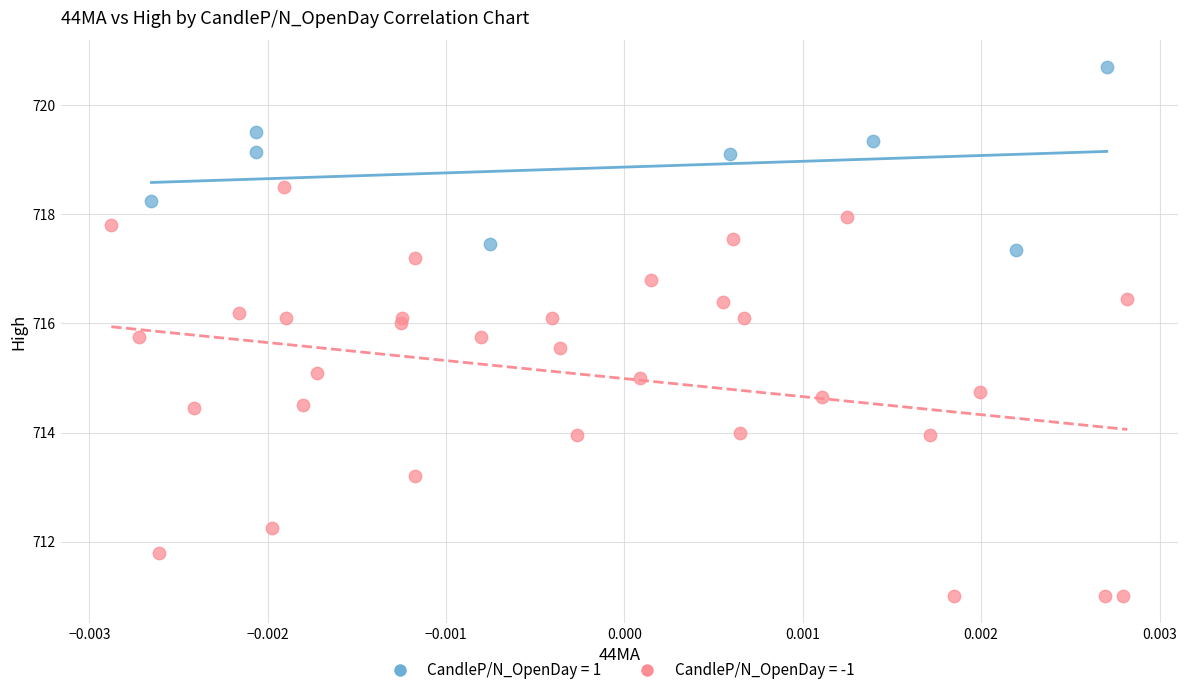

Which series contains the lowest Y value?

CandleP/N_OpenDay = -1